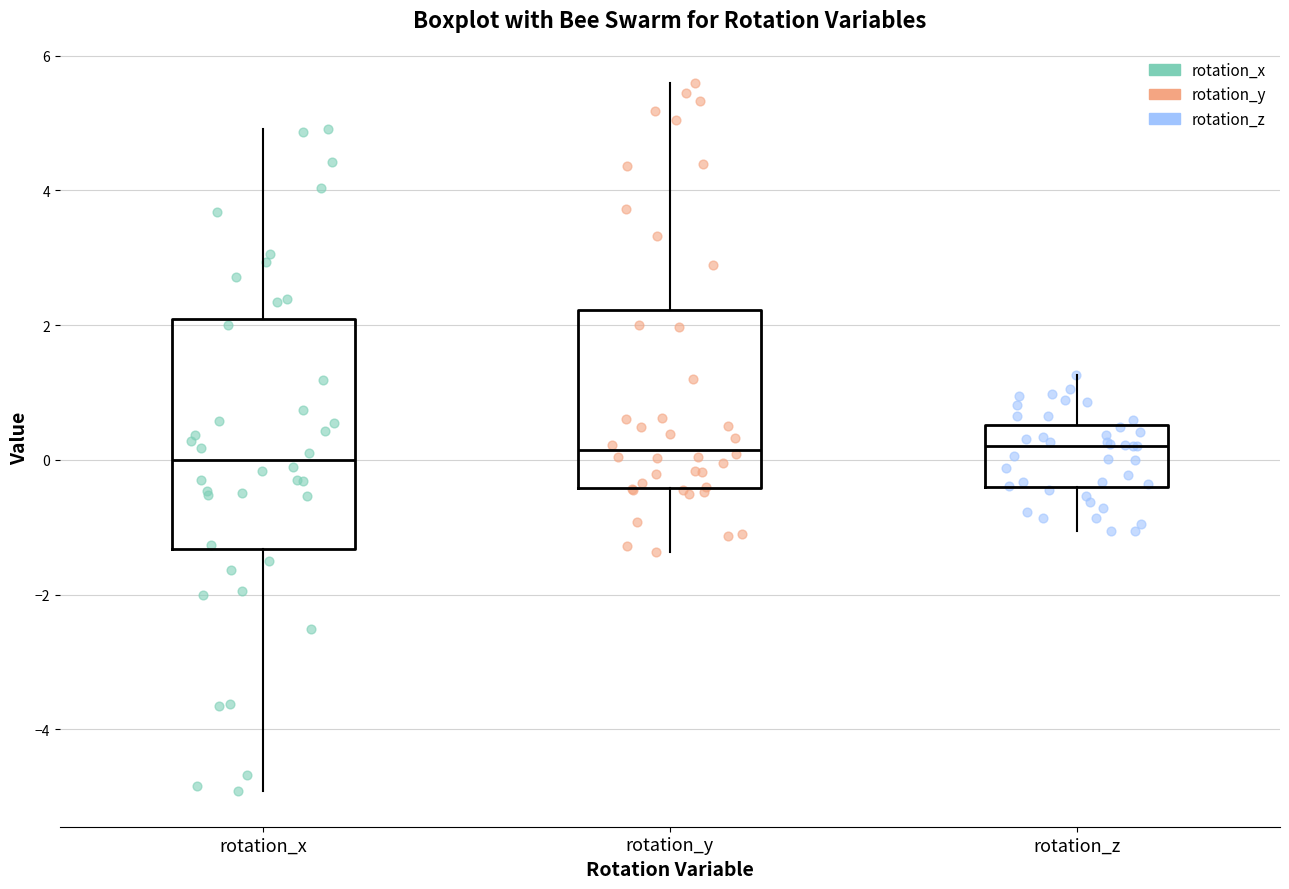

Where does the upper whisker of the box for rotation_z end on the y-axis? The values are not printed on the chart, so give them approximately, as read against the axis.

1.2